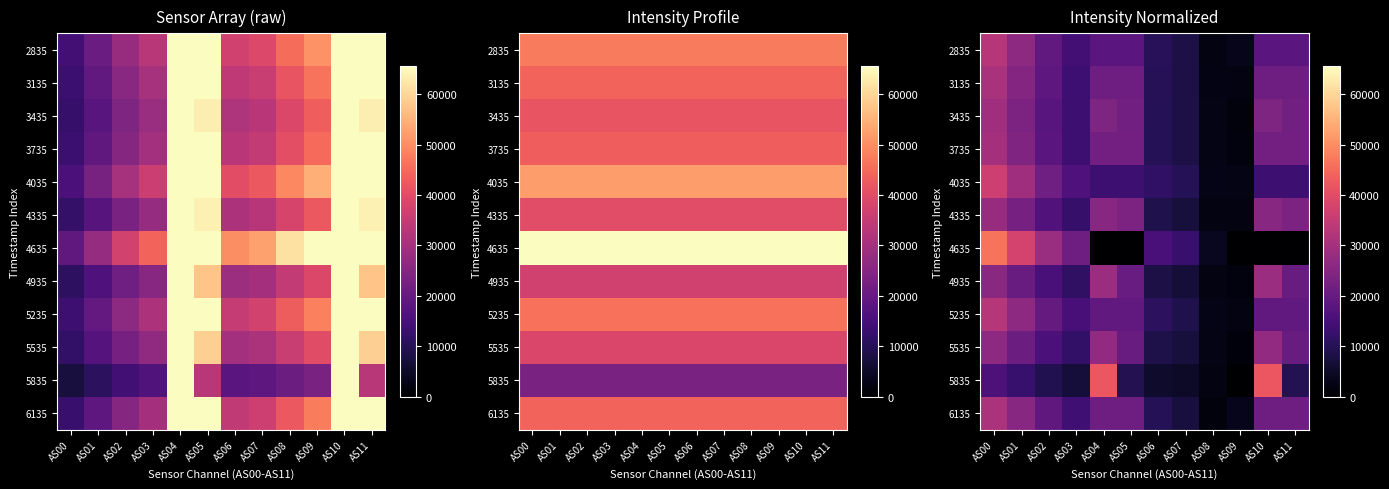

Rank the series at AS09 from lowest to highest value.

4635, 5835, 5535, 3435, 4935, 3735, 5235, 4335, 3135, 4035, 2835, 6135